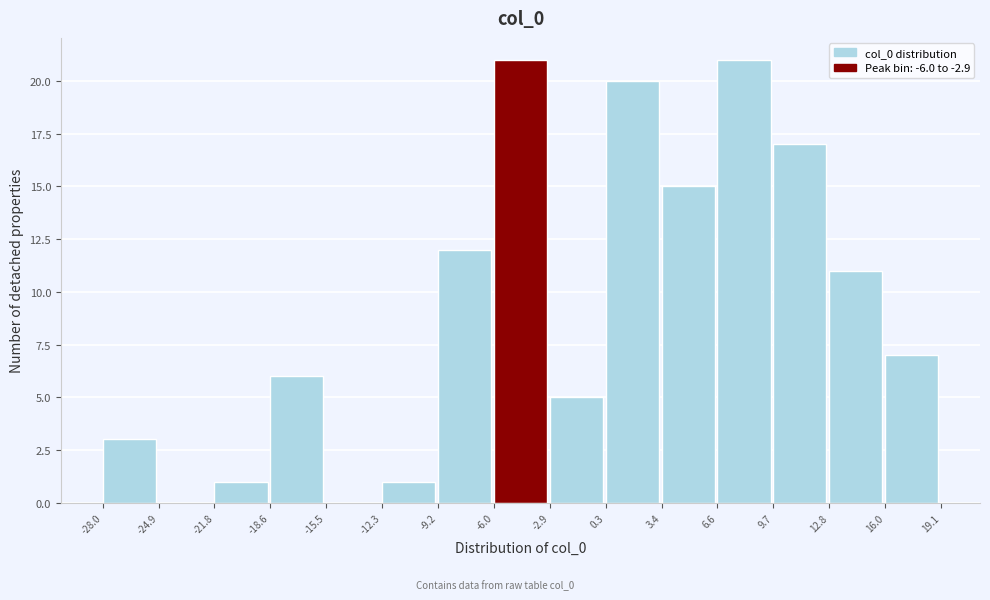

Reading left to right, list every bar in this chart as the range it spans on the x-axis followed by its height. The values are not printed on the chart, so give them approximately, as read against the axis.

-28.0 to -24.9: 3
-24.9 to -21.8: 0
-21.8 to -18.6: 1
-18.6 to -15.5: 6
-15.5 to -12.3: 0
-12.3 to -9.2: 1
-9.2 to -6.0: 12
-6.0 to -2.9: 21
-2.9 to 0.3: 5
0.3 to 3.4: 20
3.4 to 6.6: 15
6.6 to 9.7: 21
9.7 to 12.8: 17
12.8 to 16.0: 11
16.0 to 19.1: 7